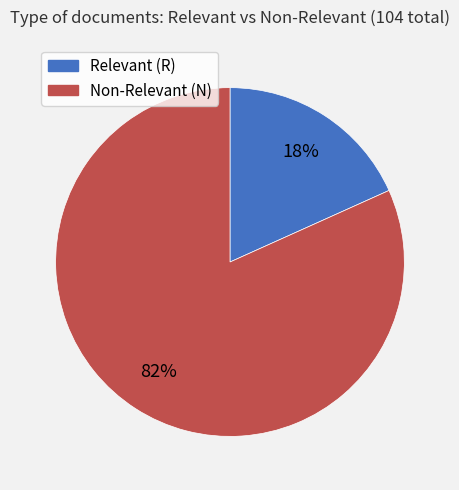

Is there any slice that represents more than half of the pie?

Yes